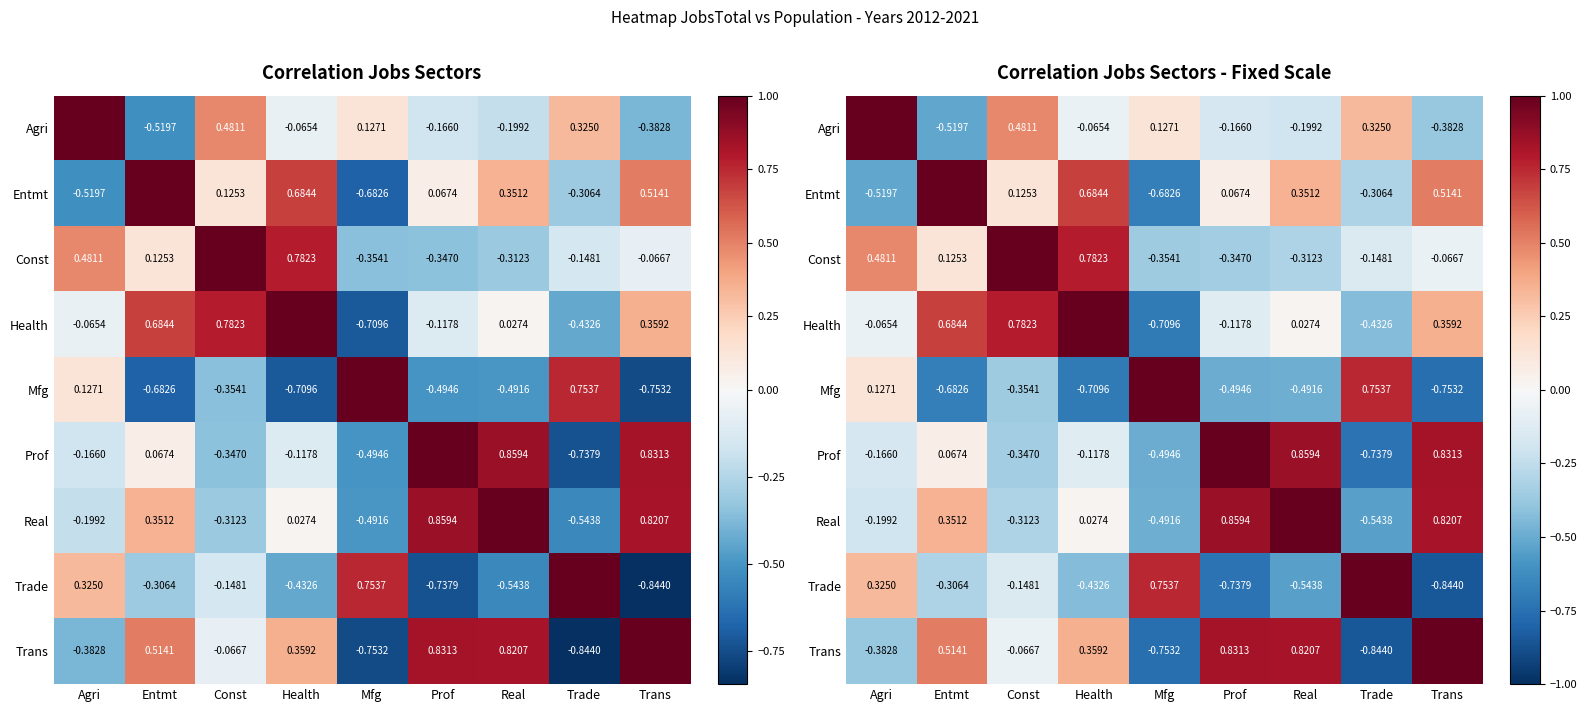

What is the total value across all series at Prof?

0.9